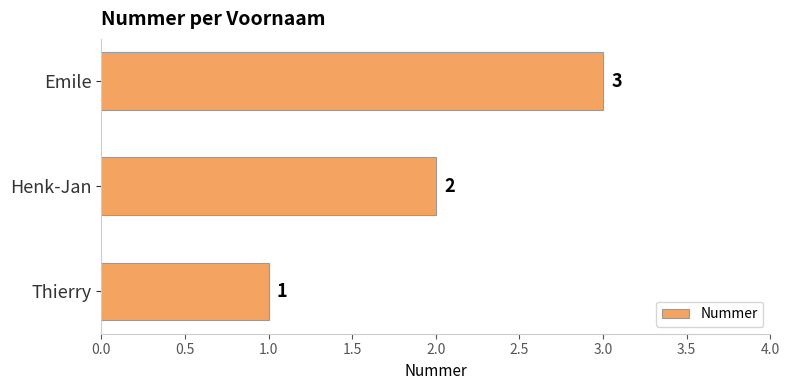

What is the difference between the maximum and minimum values?

2